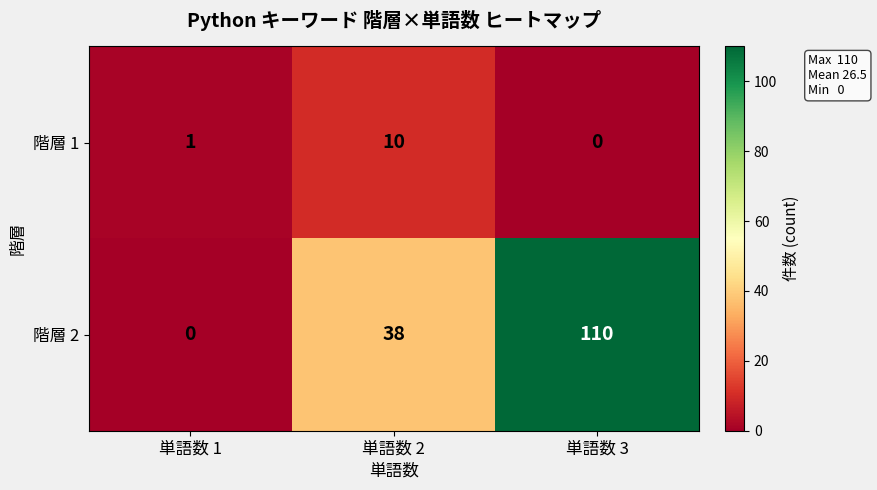

What is the difference between the highest and lowest values at 単語数 3?

110